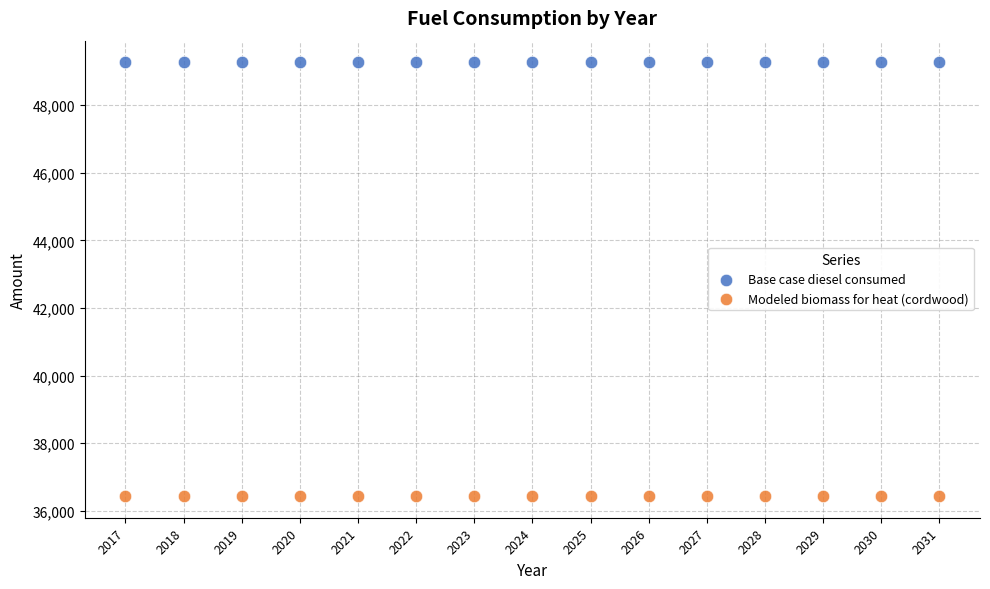

What are all the series names shown in the legend?

Base case diesel consumed, Modeled biomass for heat (cordwood)